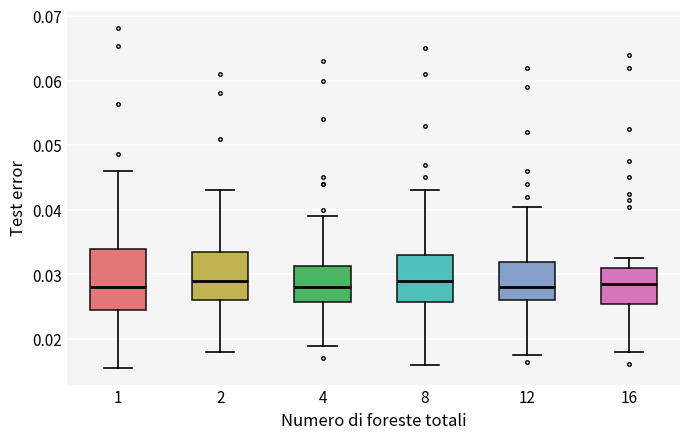

Where is the upper edge of the box at x = 8 on the y-axis? The values are not printed on the chart, so give them approximately, as read against the axis.

0.033